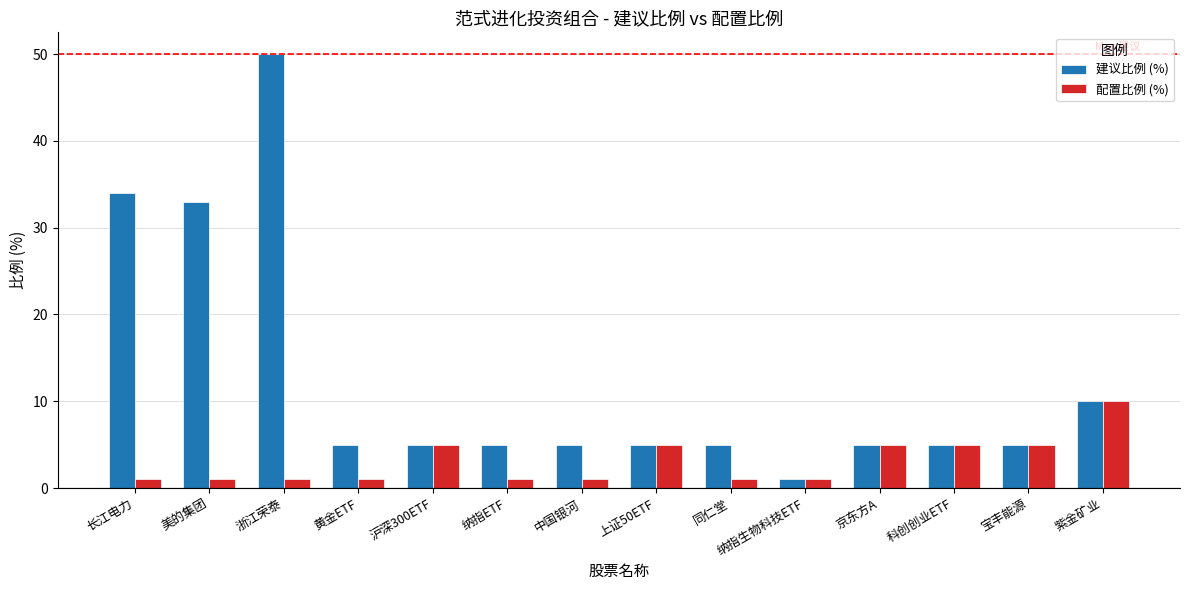

How many distinct data groups are displayed?

2